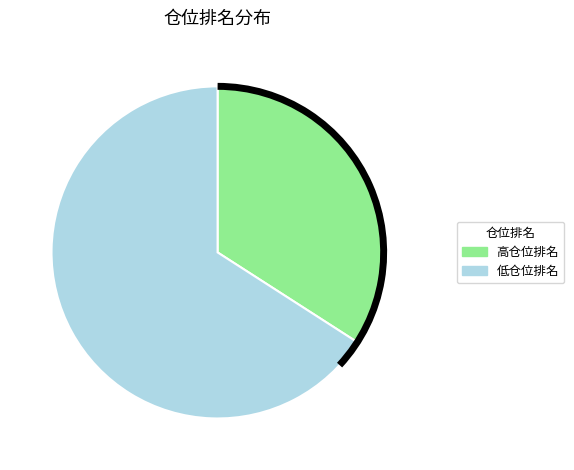

Does any single category account for the majority?

Yes